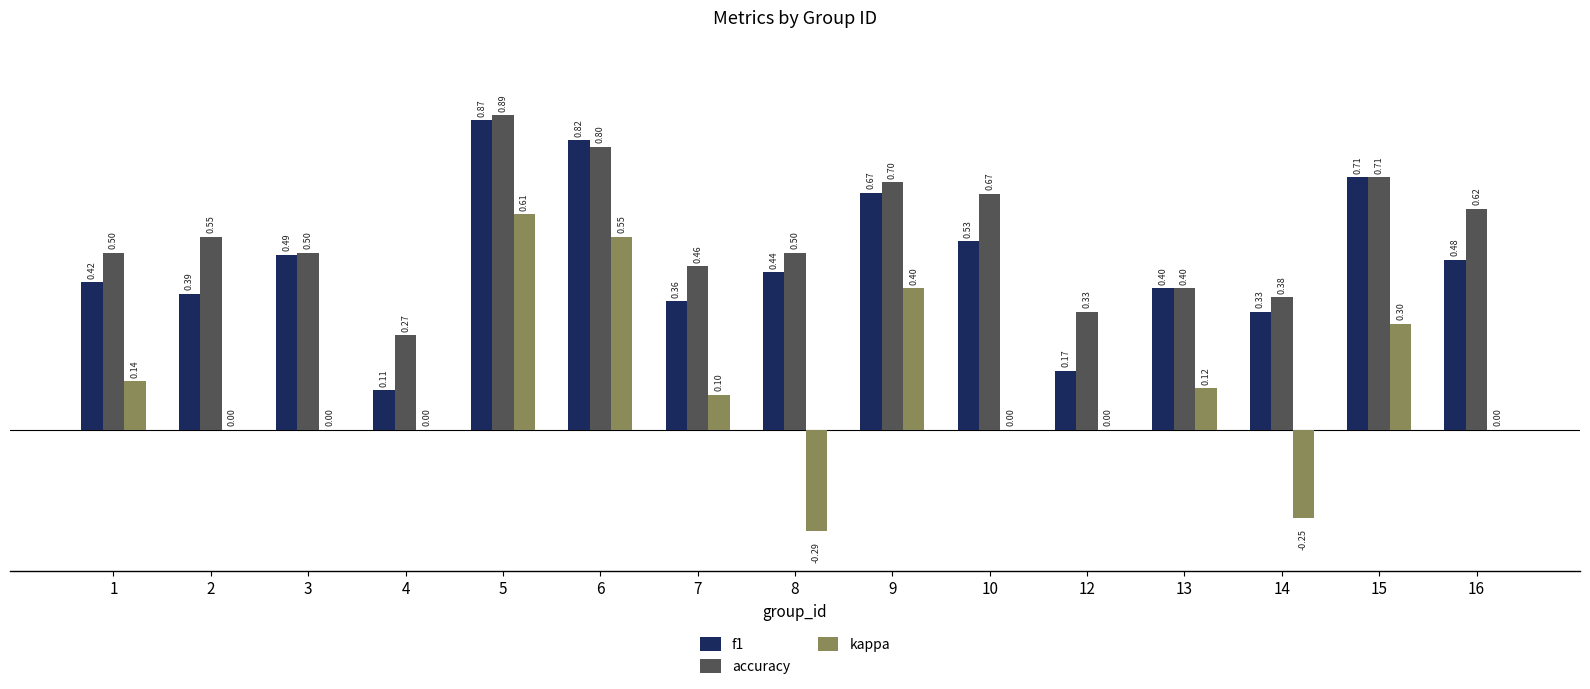

Where is accuracy nearest to the value 0?

4